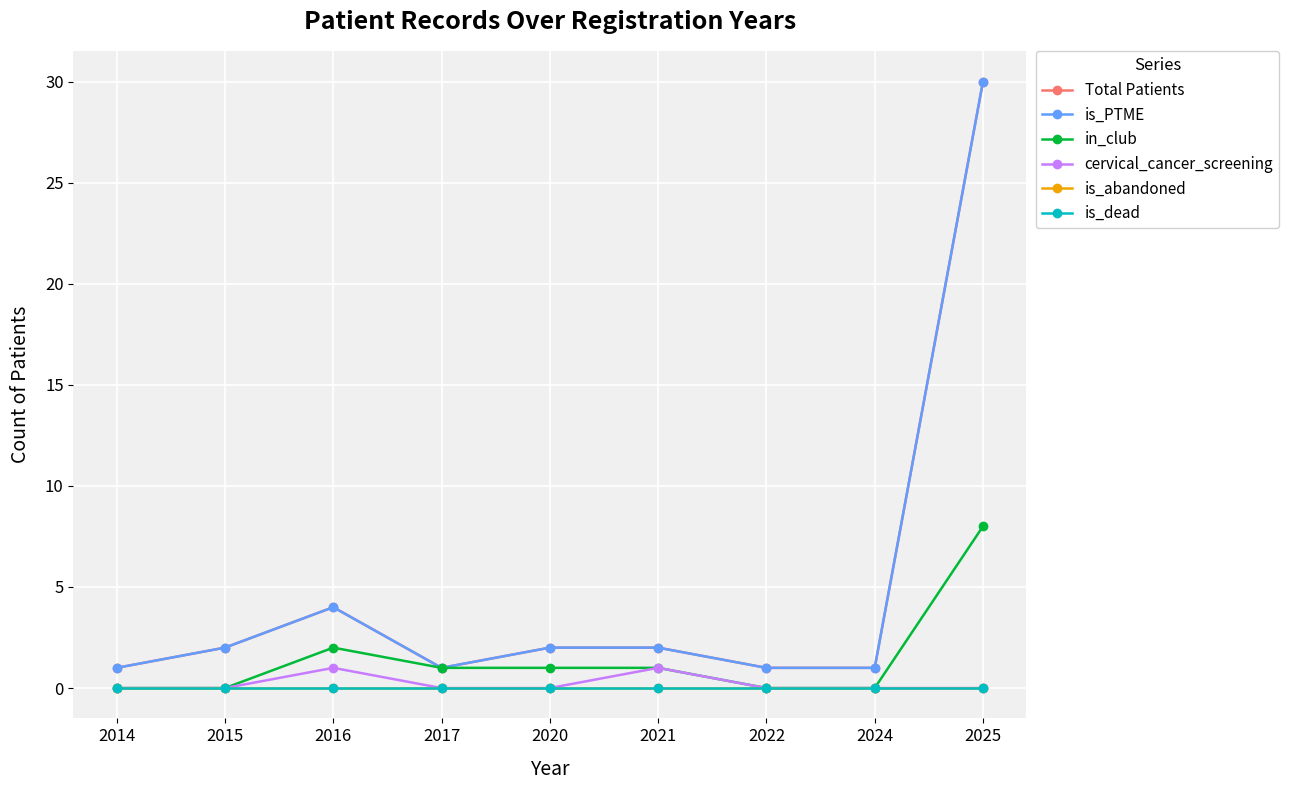

How many lines are shown in the chart?

6